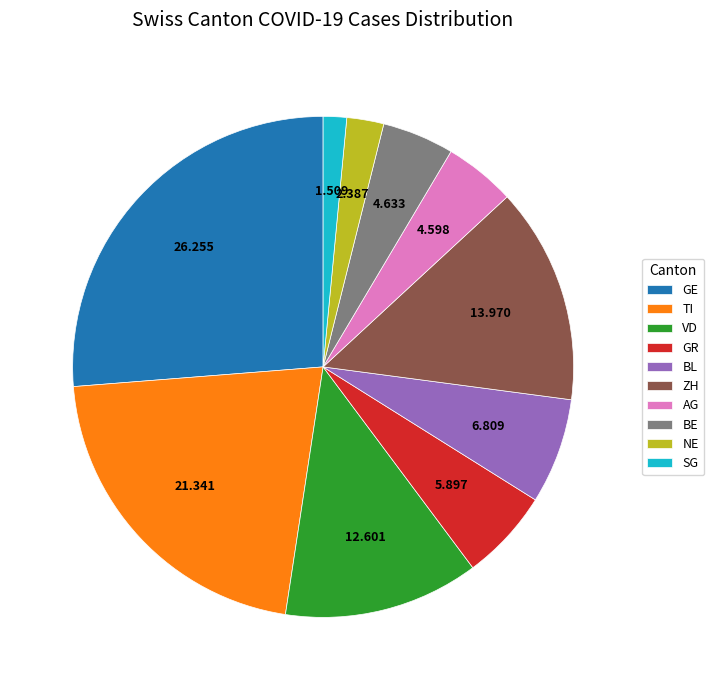

Between VD and TI, which is larger?

TI